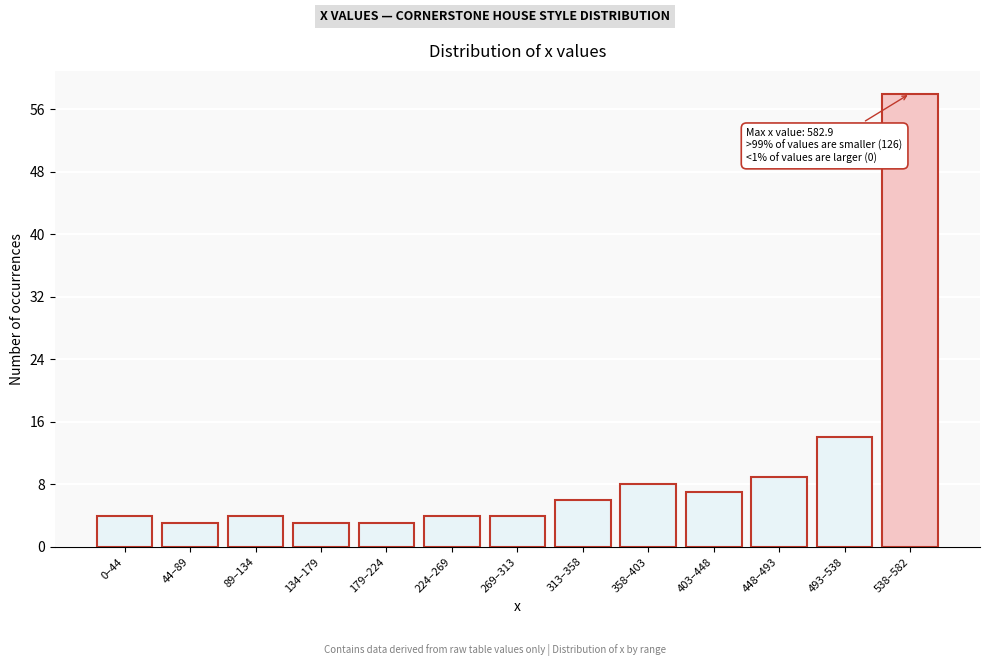

Reading right to left, what are all the values shown in this chart?

538–582=58	493–538=14	448–493=9	403–448=7	358–403=8	313–358=6	269–313=4	224–269=4	179–224=3	134–179=3	89–134=4	44–89=3	0–44=4